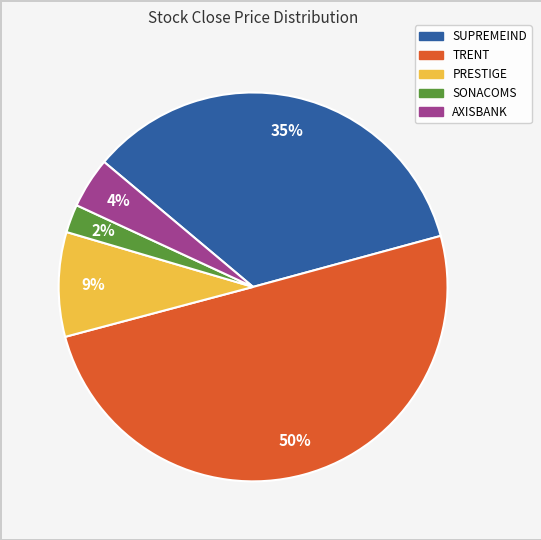

To the nearest percent, what is the average slice percentage?

20%